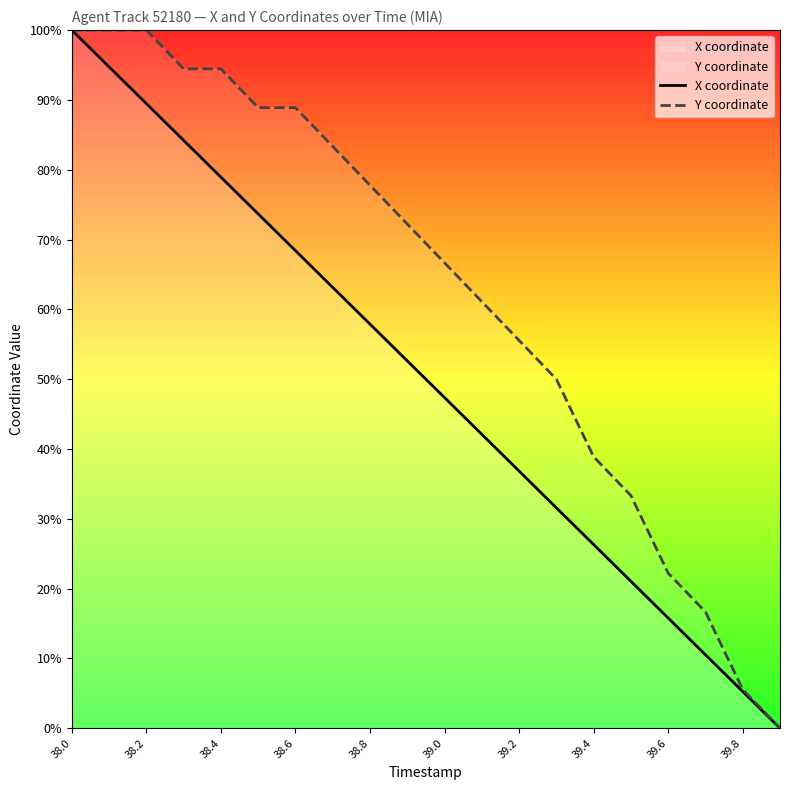

What is the approximate value of Y coordinate at 39.4?

38.9